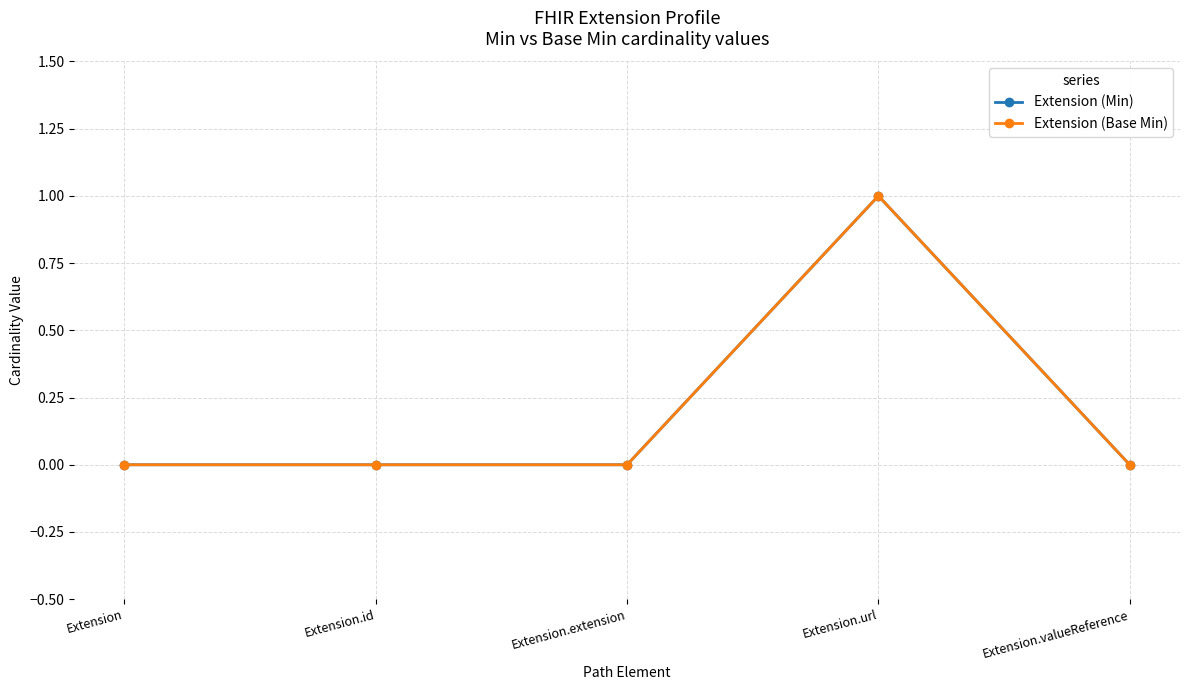

Which series has the widest spread of values?

Extension (Min)